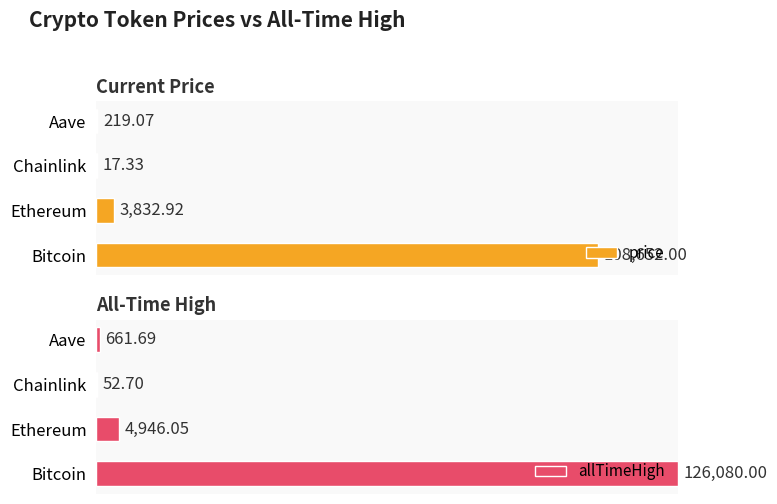

Count the number of categories in the chart.

4